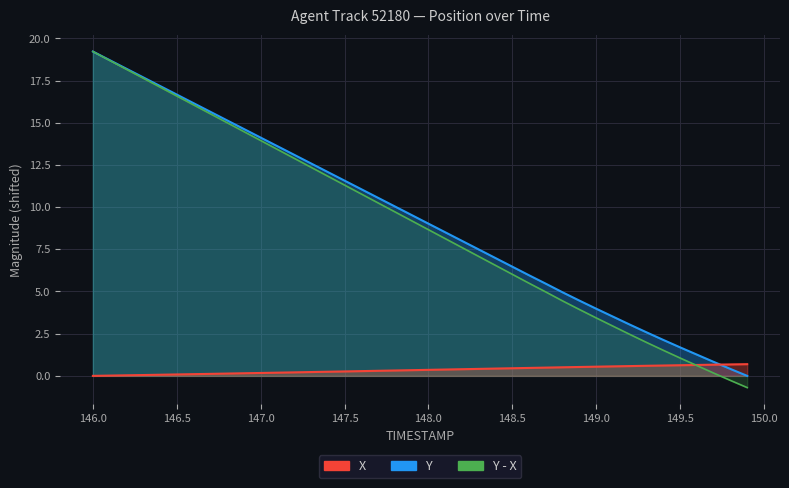

True or false: Y has more than 0 interior local peaks.

False